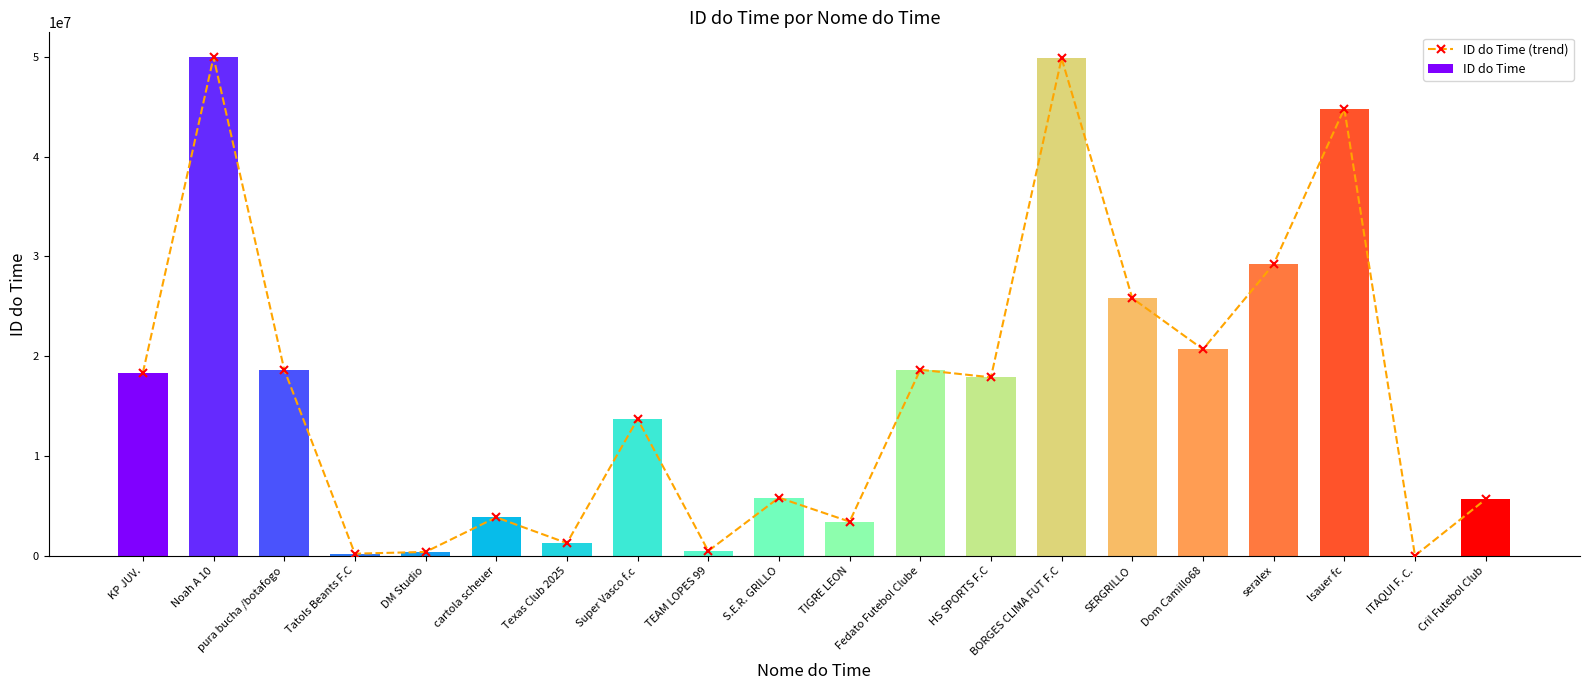

What is the average value of the ID do Time (trend) series?

16436868